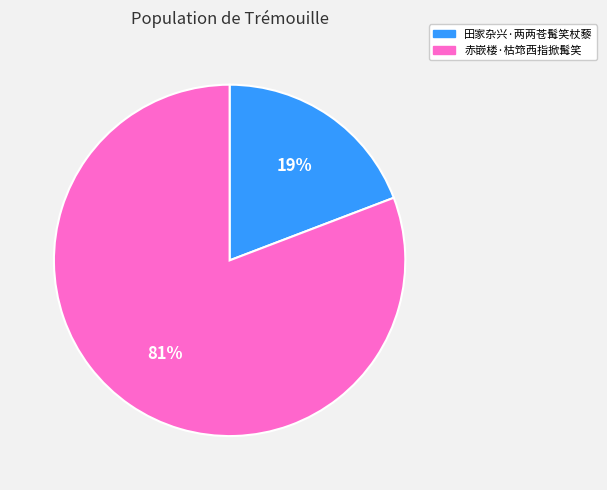

Count the number of slices in the pie.

2